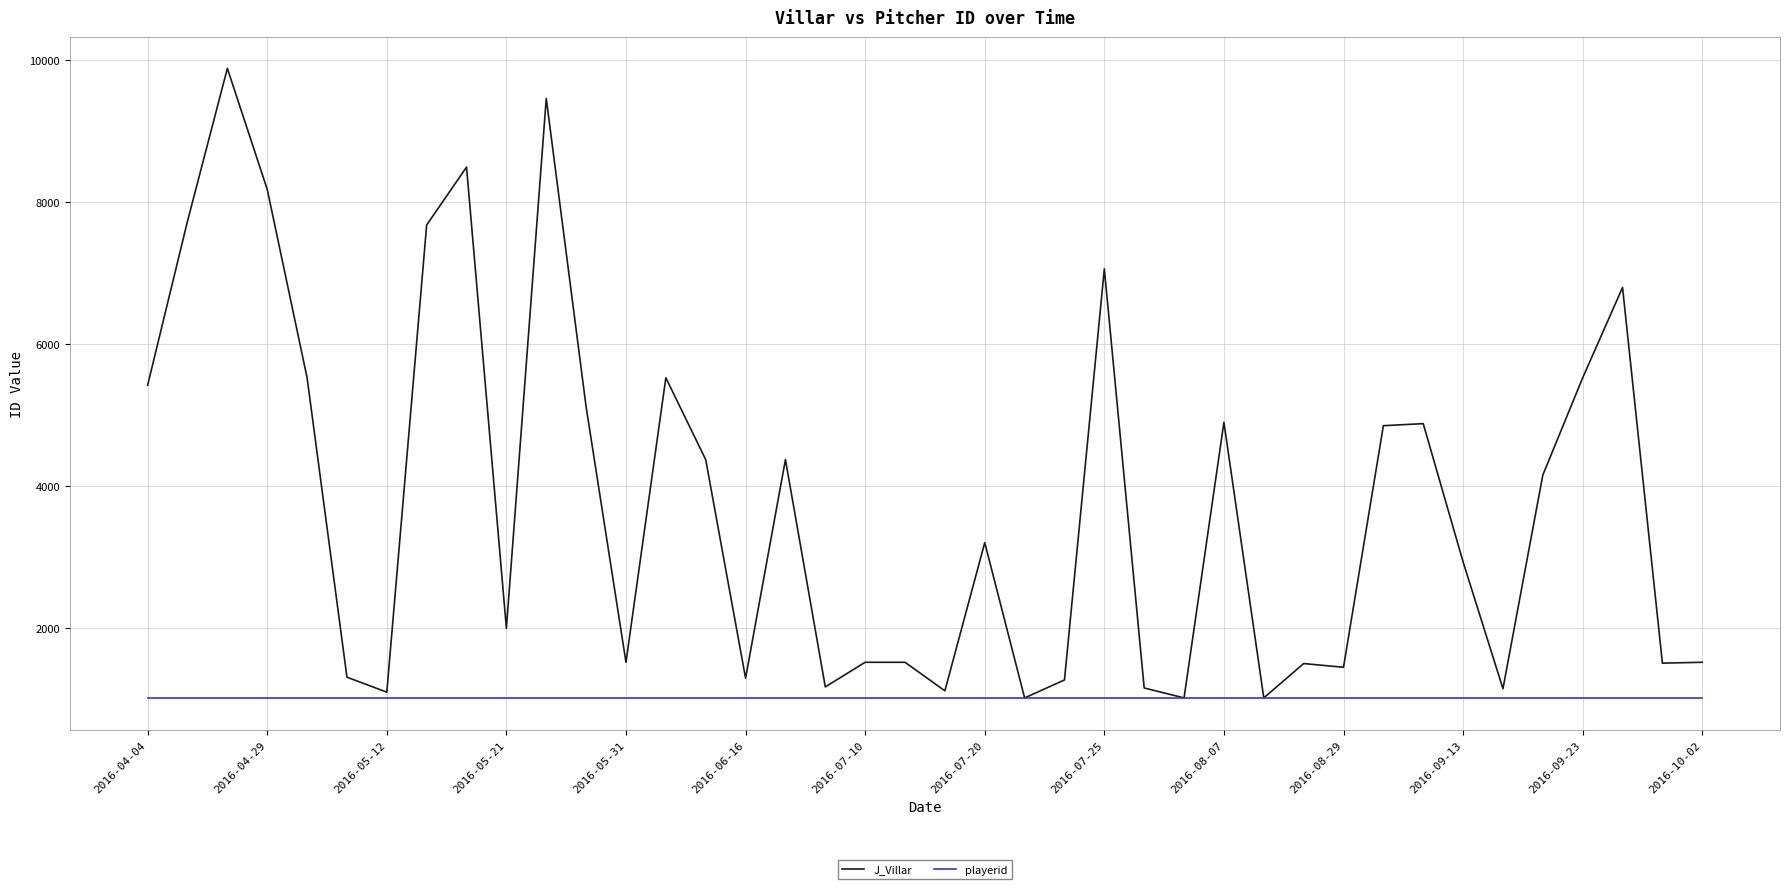

What is the highest value of the playerid series?

1007